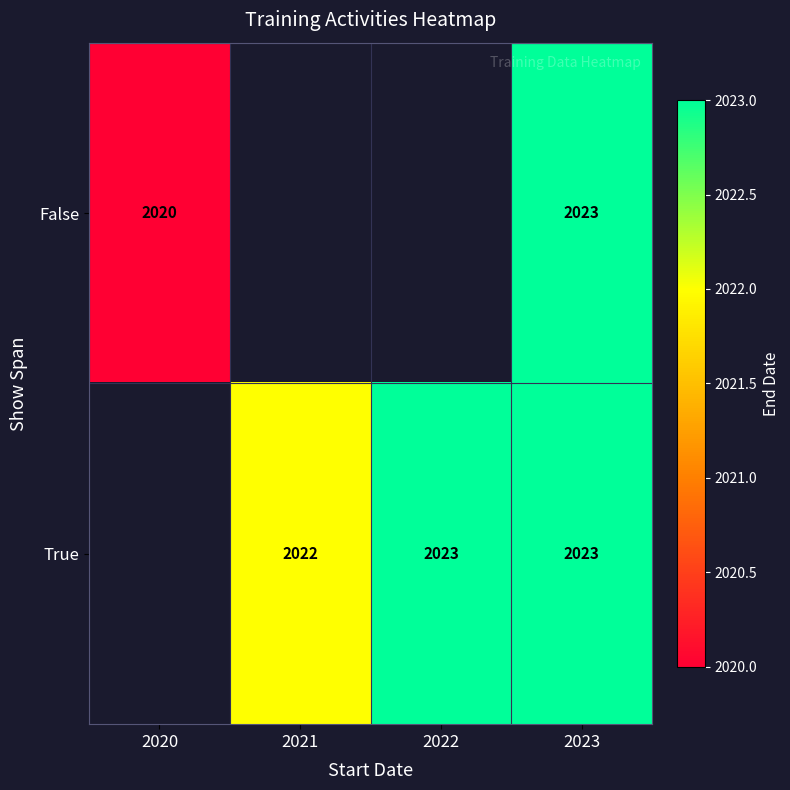

The value of True at 2021 is 3460. True or false?

False